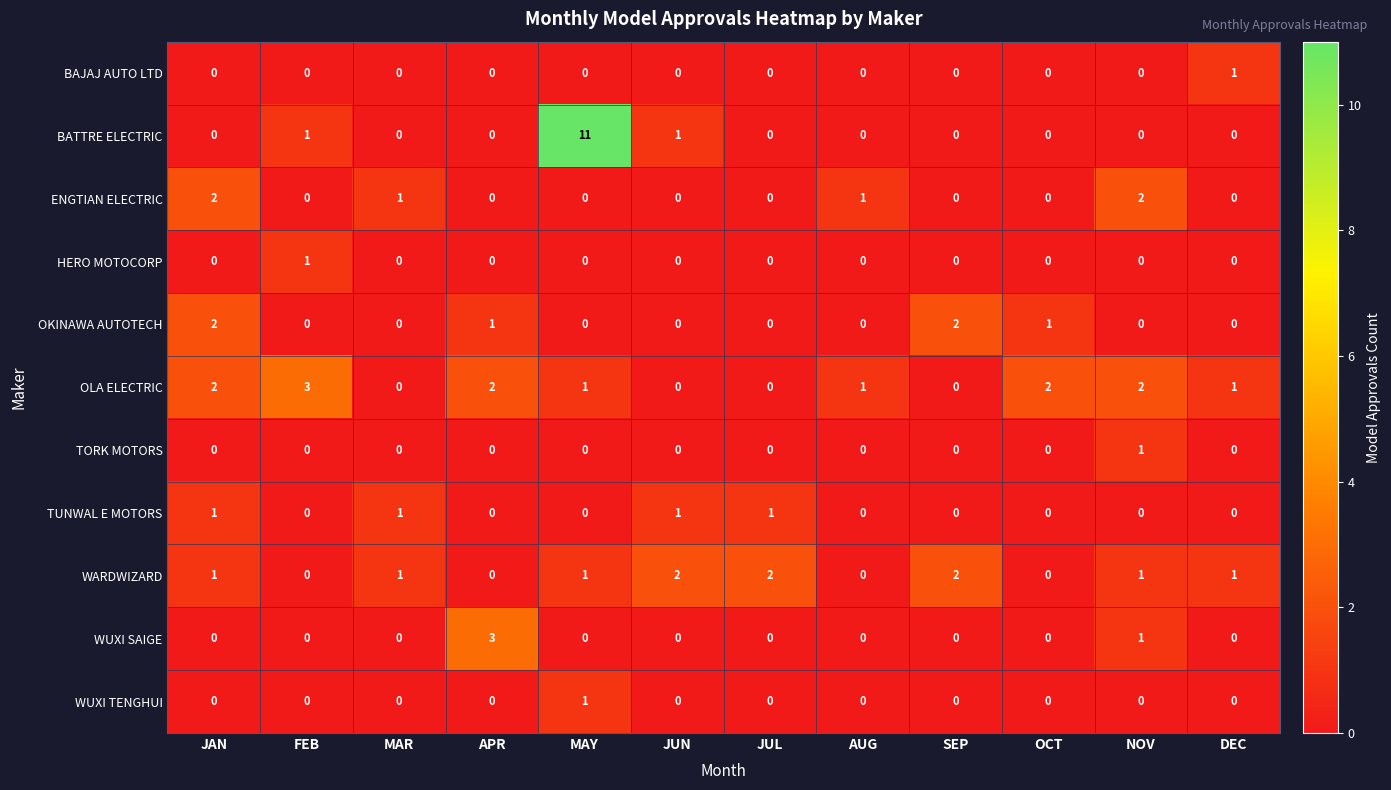

What is the sum of the WARDWIZARD values at JUL and MAY?

3